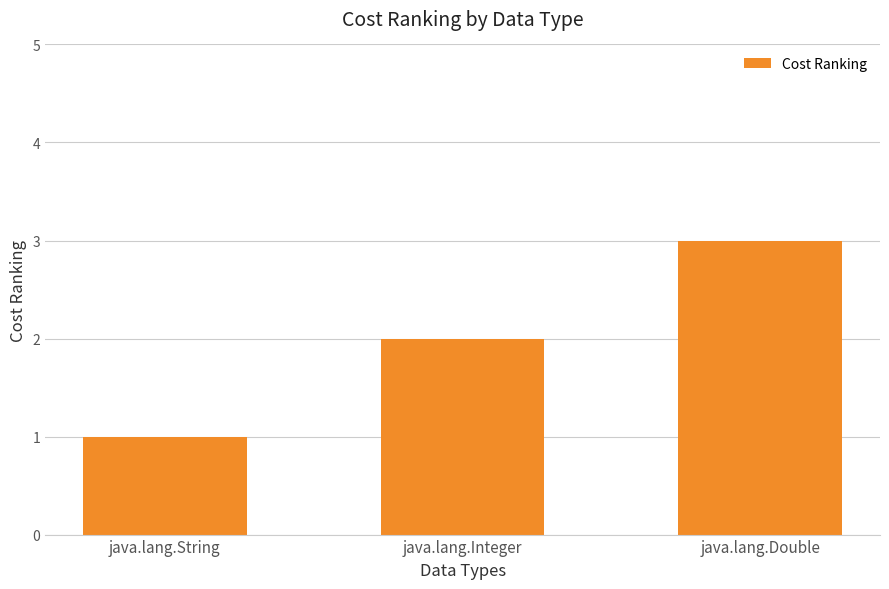

What is the sum of the values at java.lang.Double and java.lang.String?

4